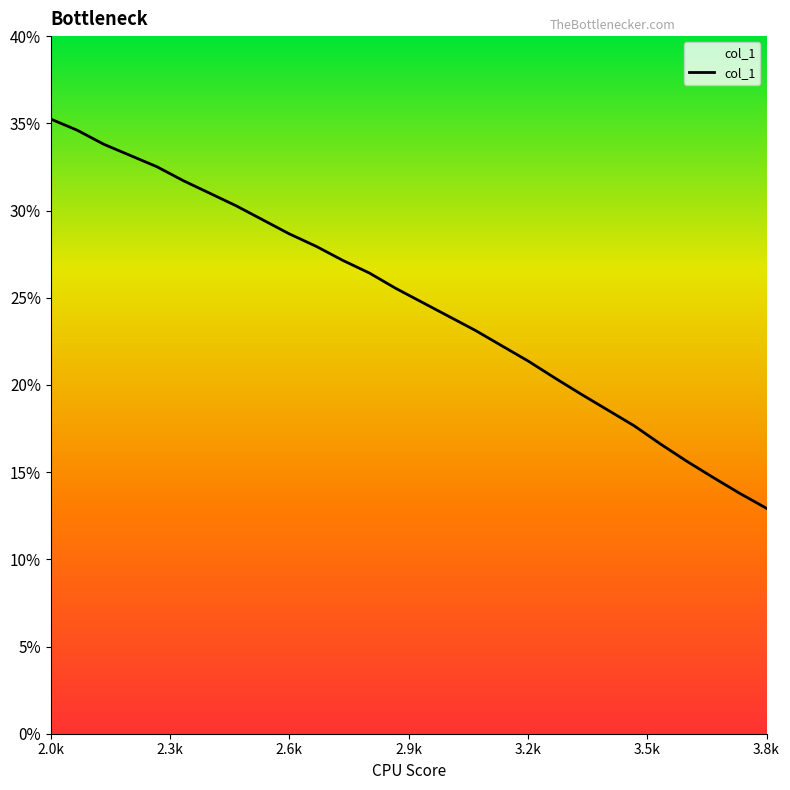

What is the minimum value shown in the chart?

12.9